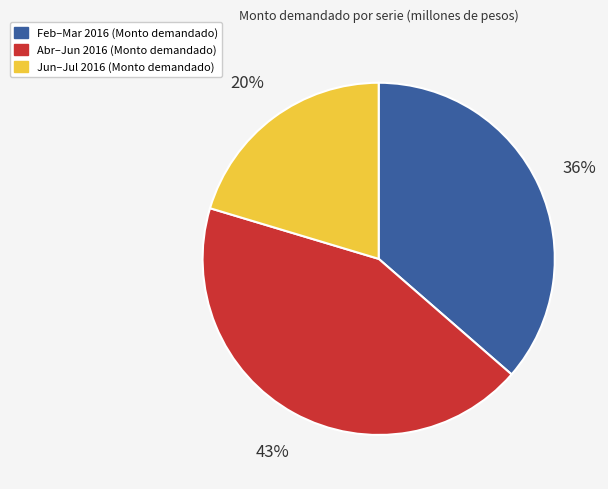

Is there any slice that represents more than half of the pie?

No